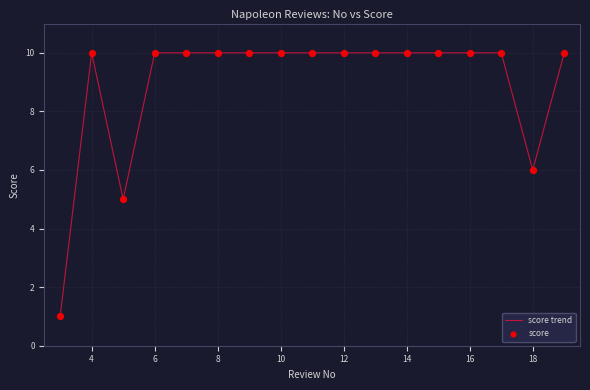

What is the greatest value displayed?

10